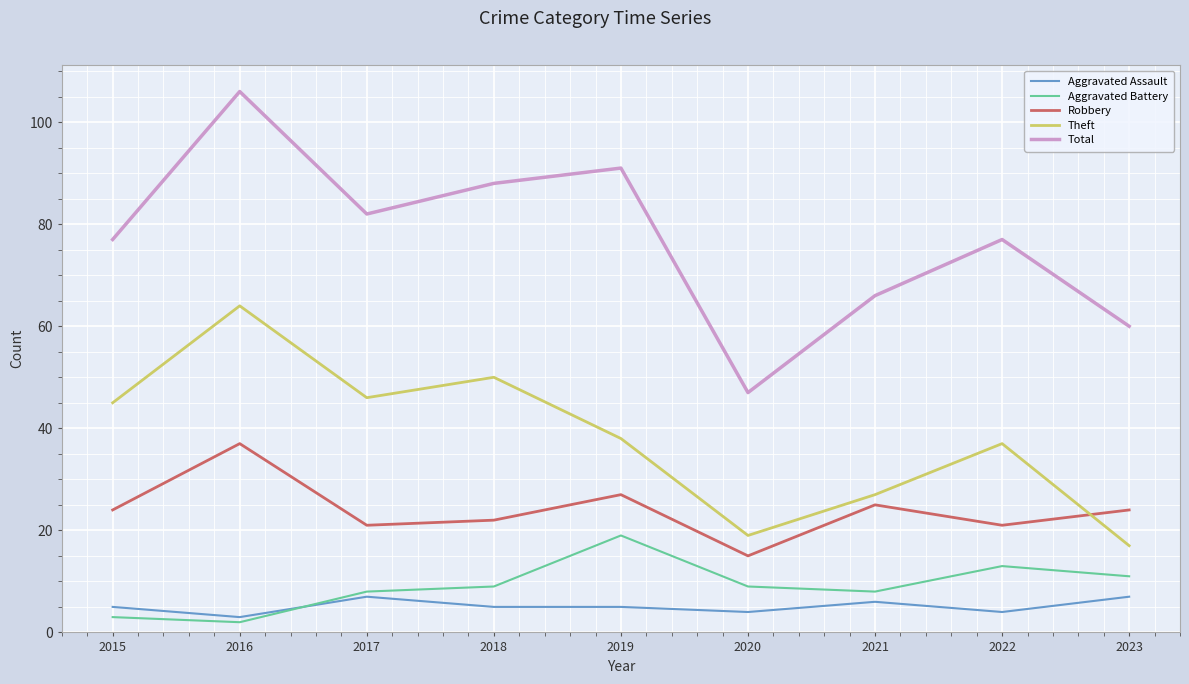

What is the difference between the Aggravated Battery values at 2022 and 2017?

5